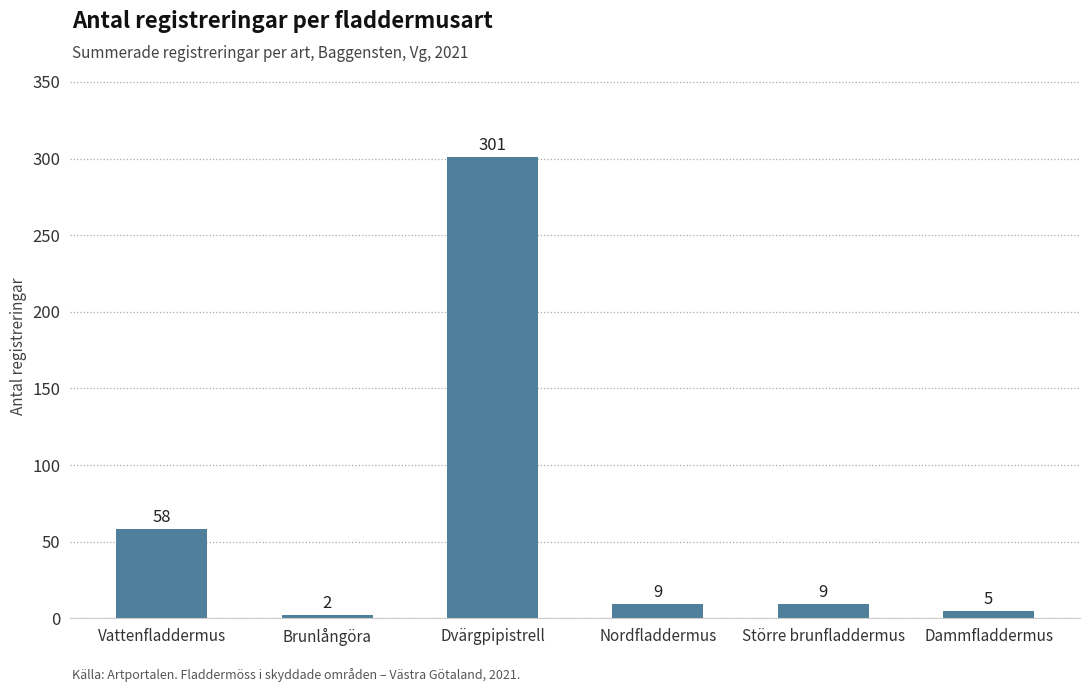

What is the ratio of the value at Större brunfladdermus to the value at Dammfladdermus?

1.8